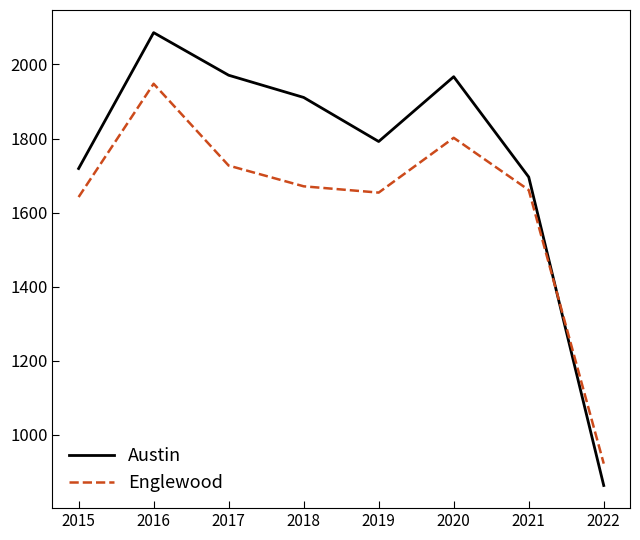

True or false: Austin and Englewood cross at least once.

True